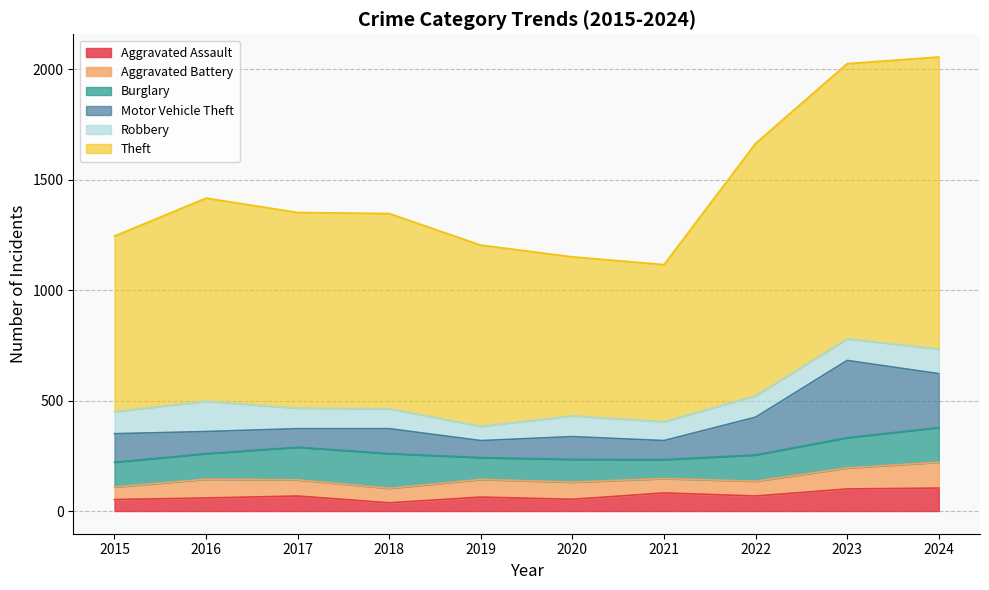

What is the value of the Theft point at the 7th from the left?

711